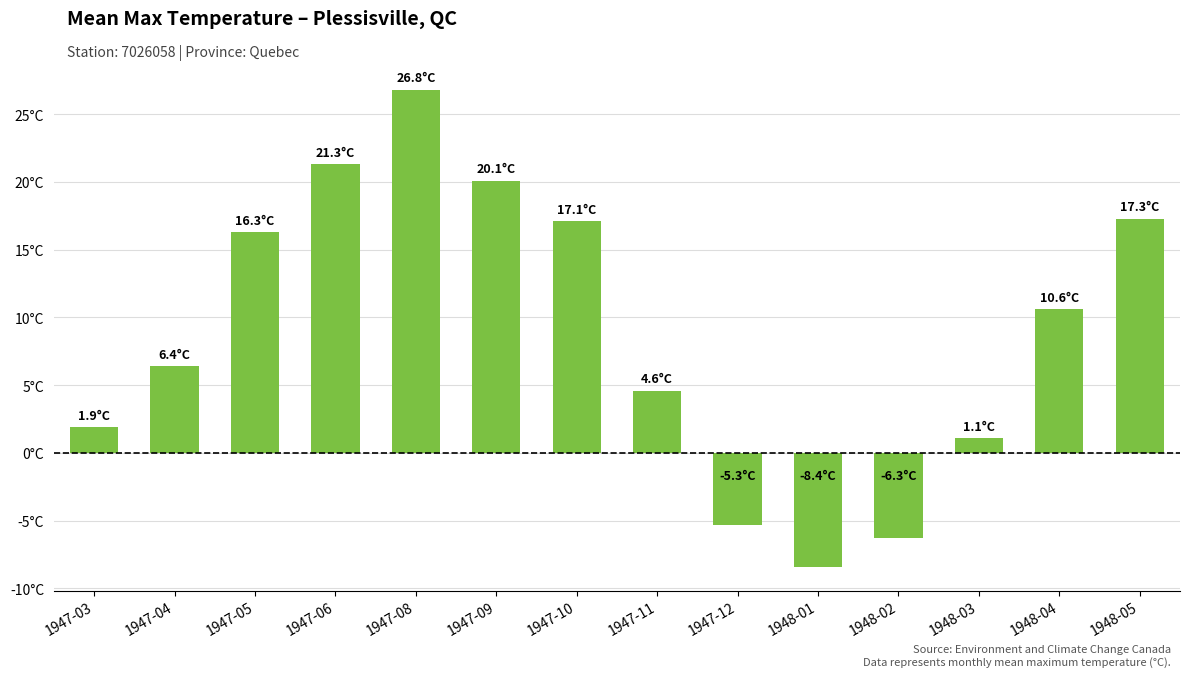

Which category has the highest value across all series?

1947-08